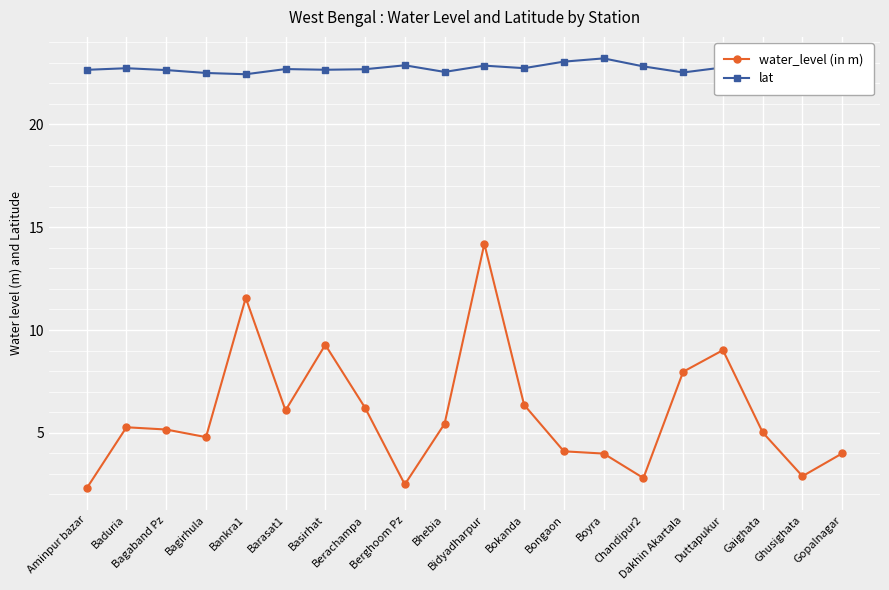

At which category does the chart reach its minimum across all series?

Aminpur bazar